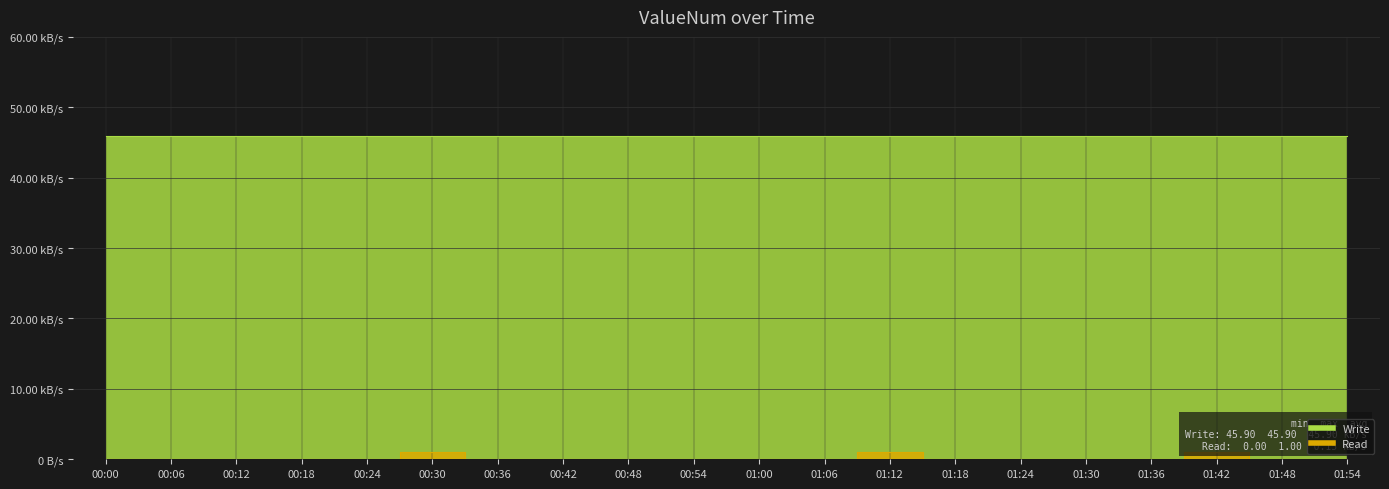

Does the chart display data point markers on the line(s)?

No